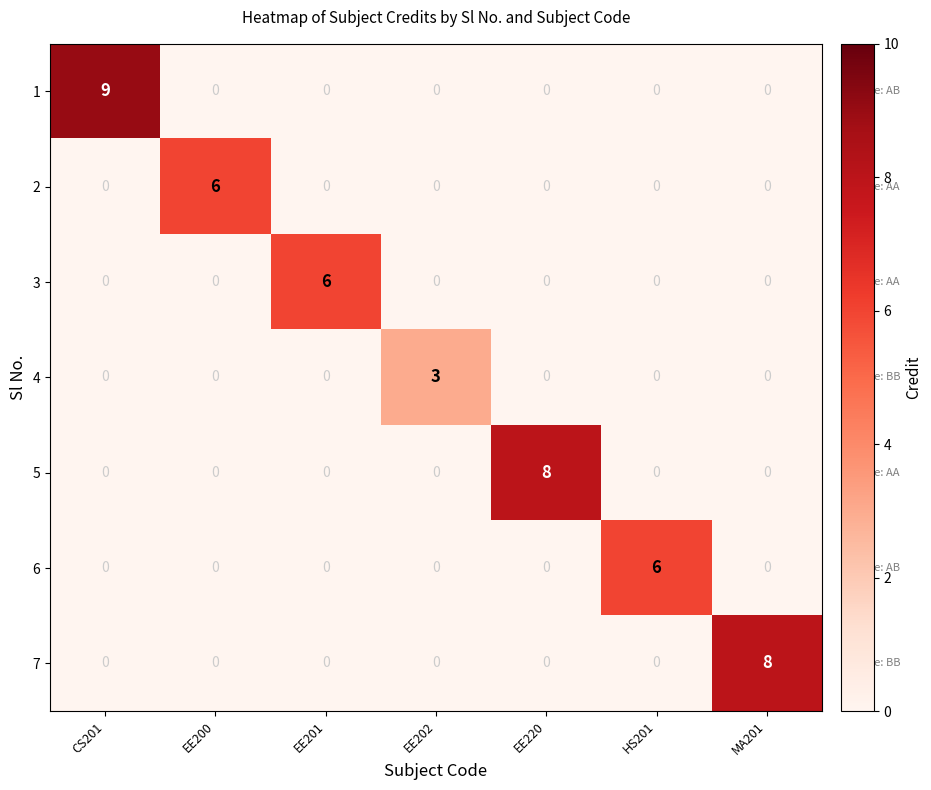

What is the greatest value displayed?

9